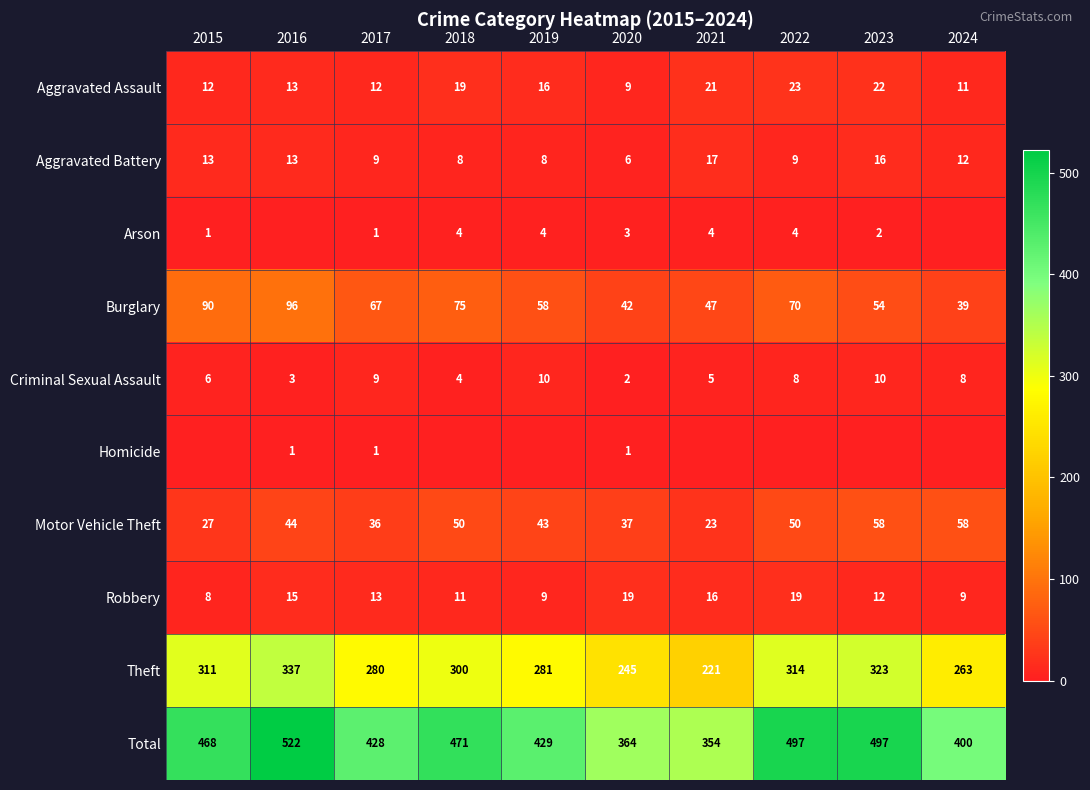

What is the greatest value displayed?

522